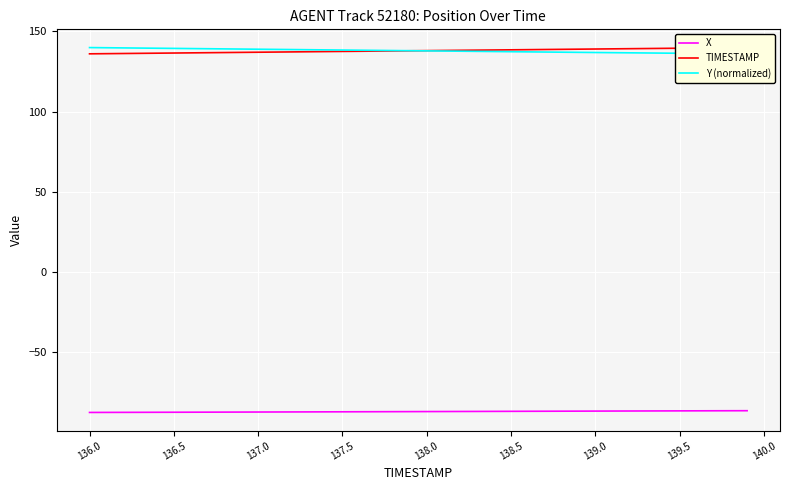

The X series shows -87.0 at 139.0. True or false?

True